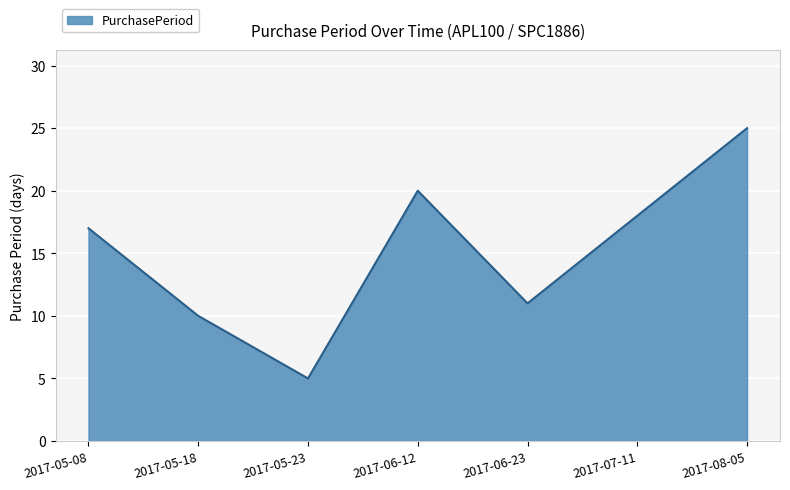

What is the minimum value shown in the chart?

5